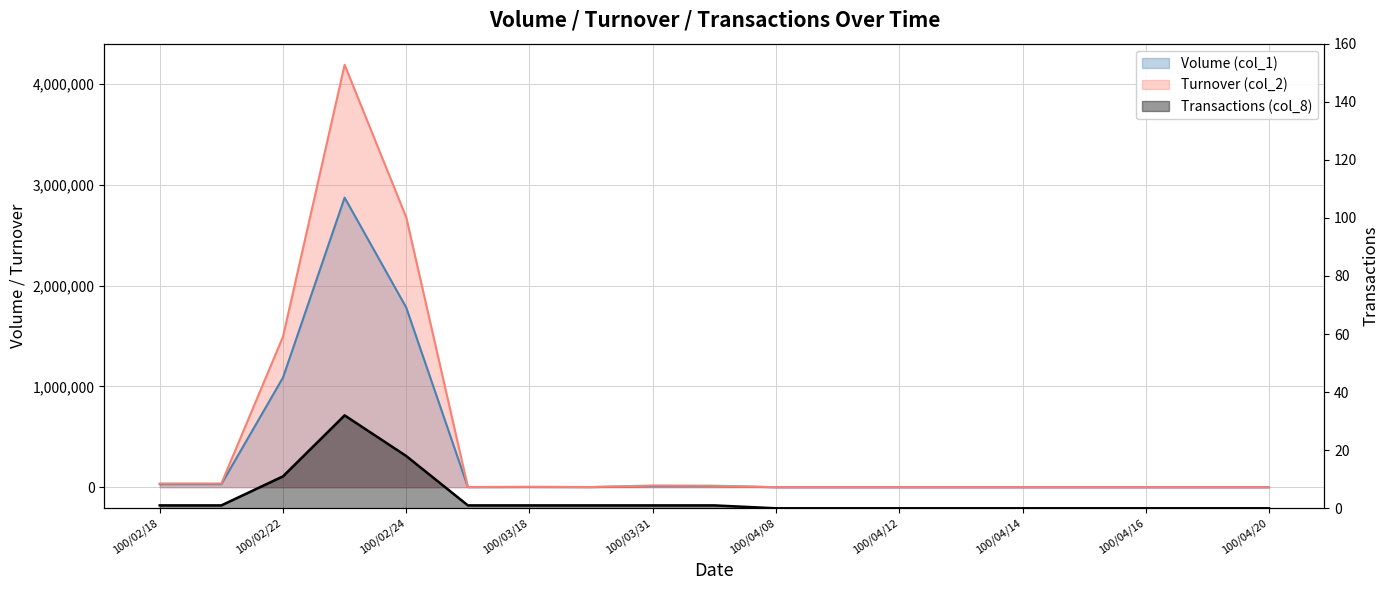

What are all the series names shown in the legend?

Volume (col_1), Turnover (col_2), Transactions (col_8)